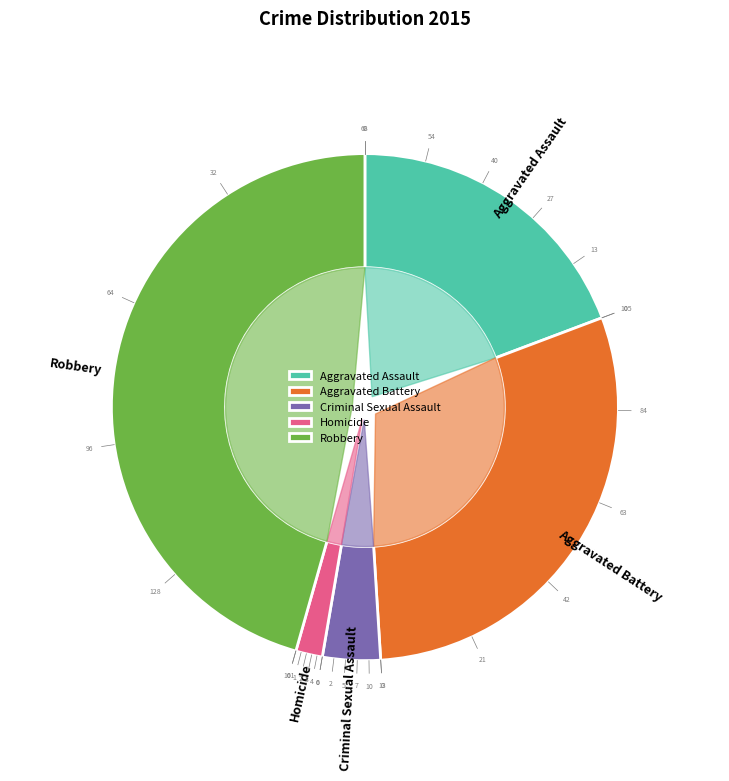

What is the total percentage of Criminal Sexual Assault and Aggravated Assault?

22.9%